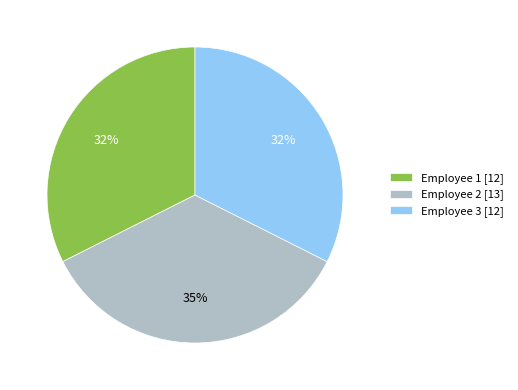

Which has a higher value, Employee 2 [13] or Employee 1 [12]?

Employee 2 [13]